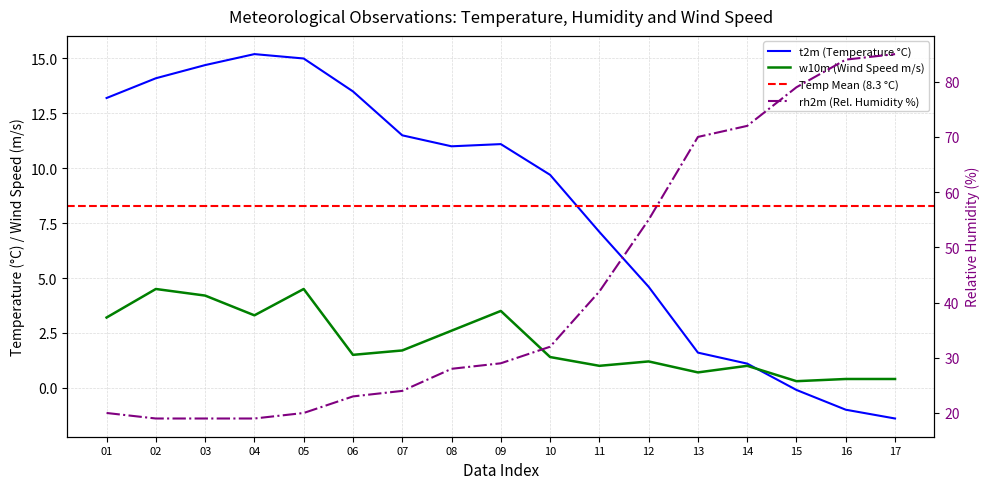

Does the chart display data point markers on the line(s)?

No